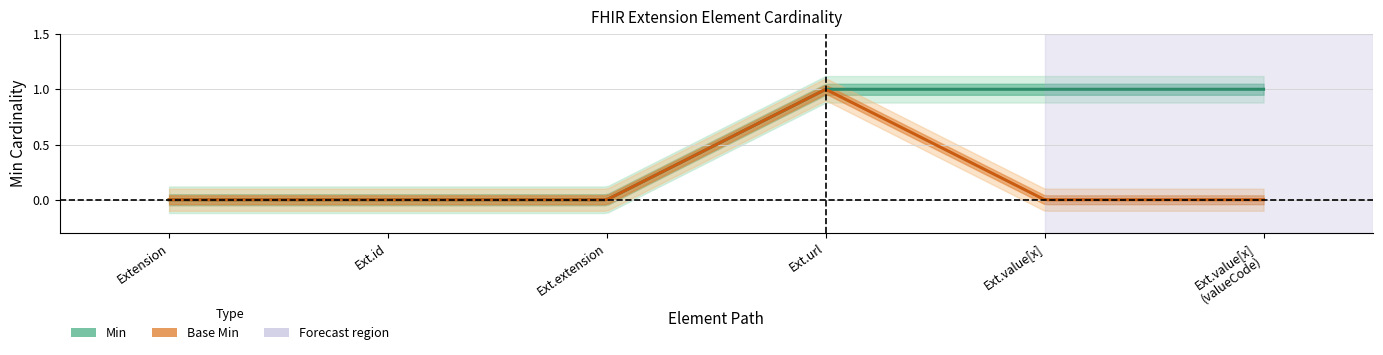

True or false: Base Min and Min intersect in this chart.

False